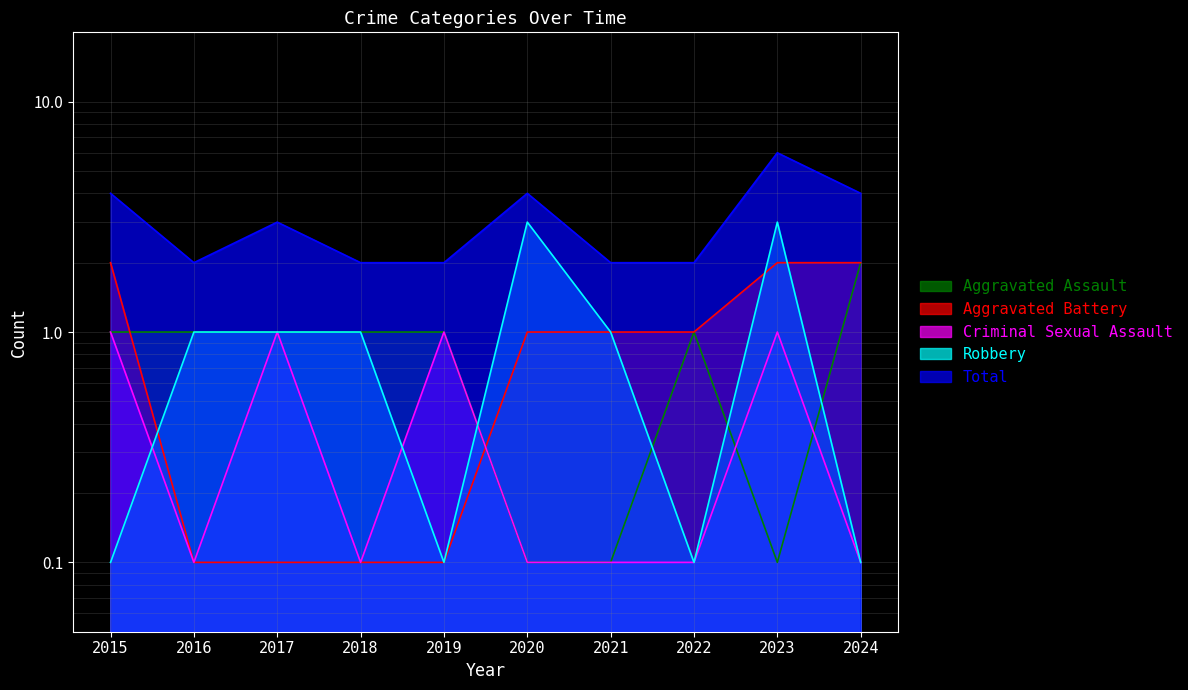

What is the average value of the Aggravated Assault series?

0.8